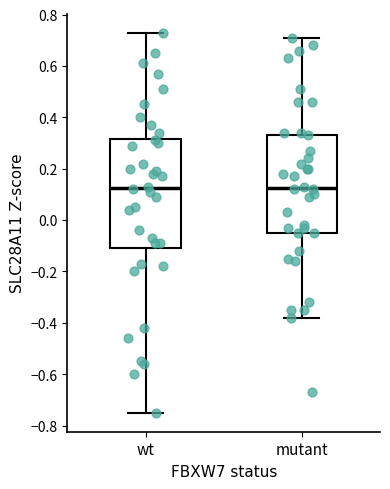

Where does the median line of the box for wt sit on the y-axis? The values are not printed on the chart, so give them approximately, as read against the axis.

0.12